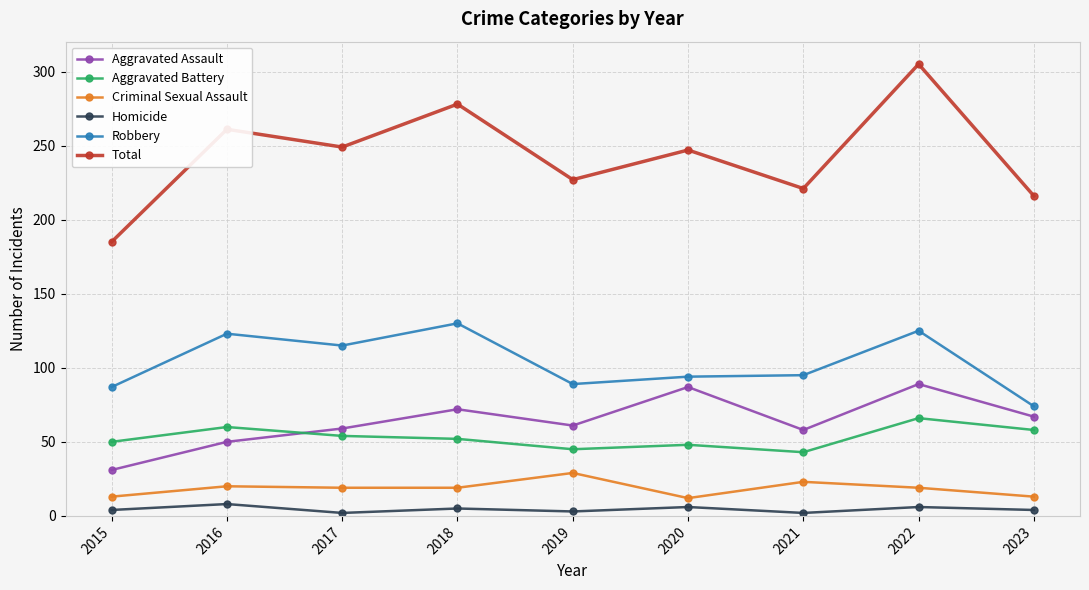

True or false: Total and Criminal Sexual Assault intersect in this chart.

False